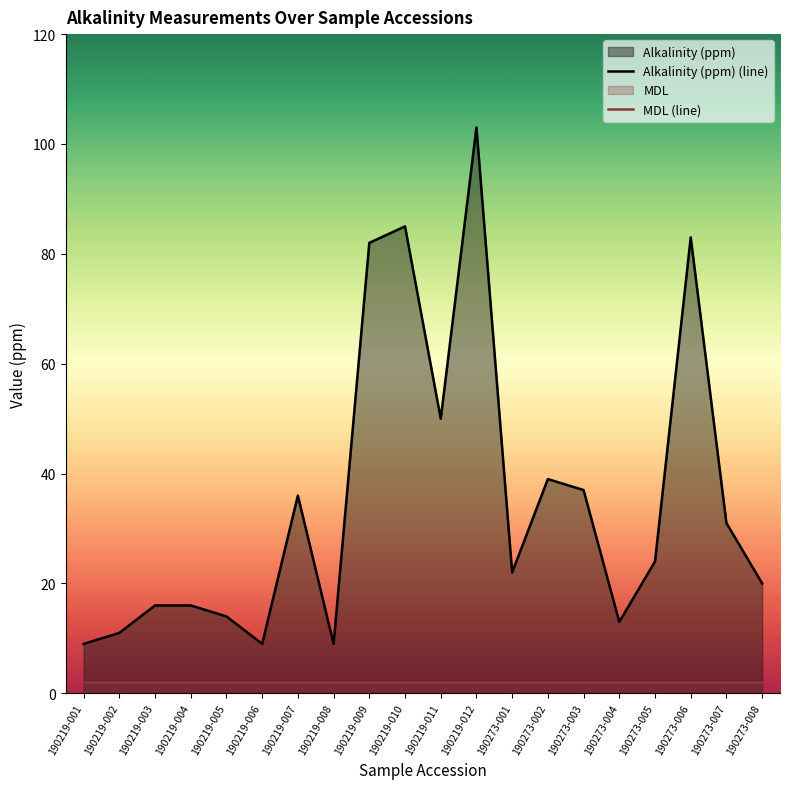

Which has a higher value, 190219-010 or 190219-005?

190219-010